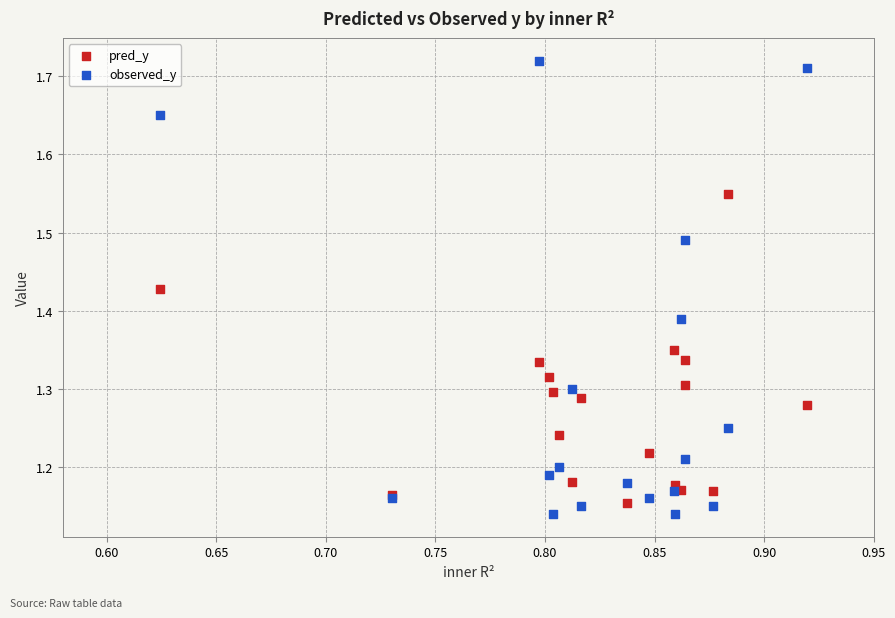

What are all the series names shown in the legend?

pred_y, observed_y